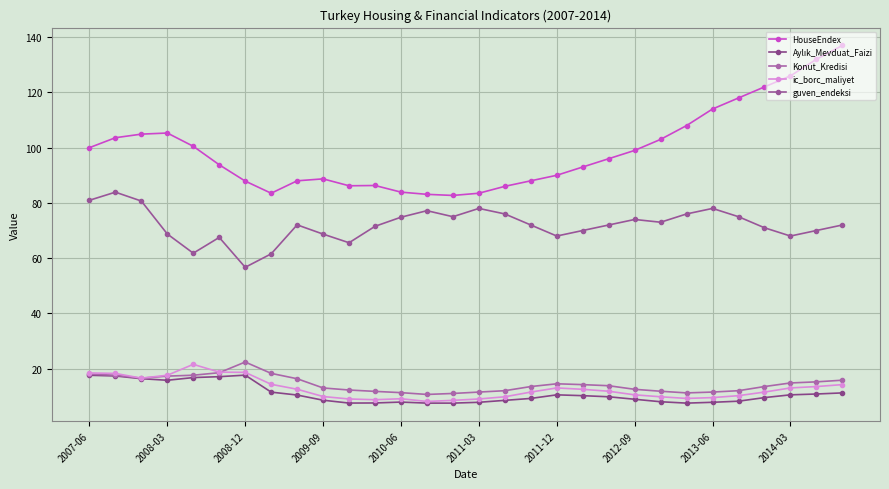

How many lines are shown in the chart?

5